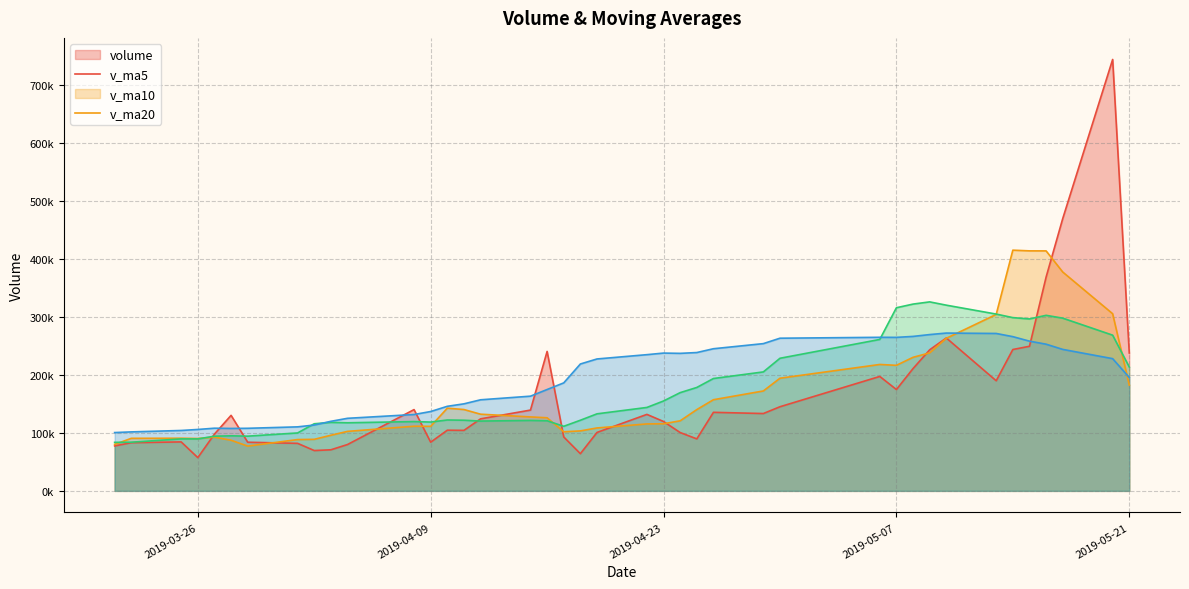

Reading right to left, what are all the values shown in this chart?

volume: 2019-05-21=237987.2	2019-05-20=744577.9	2019-05-17=470018.6	2019-05-16=369002.8	2019-05-15=249537.0	2019-05-14=243980.4	2019-05-13=190030.5	2019-05-10=263900.7	2019-05-09=243476.2	2019-05-08=211073.5	2019-05-07=174886.6	2019-05-06=197501.5	2019-04-30=145196.5	2019-04-29=133462.9	2019-04-26=135561.5	2019-04-25=89719.0	2019-04-24=100651.2	2019-04-23=119727.3	2019-04-22=132001.1	2019-04-19=100853.3	2019-04-18=64178.5	2019-04-17=93046.0	2019-04-16=240662.7	2019-04-15=139419.8	2019-04-12=124320.4	2019-04-11=104398.1	2019-04-10=104703.6	2019-04-09=84002.1	2019-04-08=140263.3	2019-04-04=79987.0	2019-04-03=70896.6	2019-04-02=69583.6	2019-04-01=82015.7	2019-03-29=83966.2	2019-03-28=130332.7	2019-03-27=97972.2	2019-03-26=57387.1	2019-03-25=84509.1	2019-03-22=83169.4	2019-03-21=77557.5
v_ma5: 2019-05-21=182584.5	2019-05-20=305732.4	2019-05-17=377711.3	2019-05-16=414175.3	2019-05-15=414224.7	2019-05-14=415423.3	2019-05-13=304513.8	2019-05-10=263290.3	2019-05-09=238184.9	2019-05-08=230492.2	2019-05-07=216673.5	2019-05-06=218167.7	2019-04-30=194426.9	2019-04-29=172424.2	2019-04-26=157321.8	2019-04-25=140288.3	2019-04-24=120918.2	2019-04-23=115824.4	2019-04-22=115532.0	2019-04-19=108590.4	2019-04-18=103482.3	2019-04-17=101961.2	2019-04-16=126148.3	2019-04-15=127632.1	2019-04-12=132325.5	2019-04-11=140369.4	2019-04-10=142700.9	2019-04-09=111368.8	2019-04-08=111537.5	2019-04-04=102670.8	2019-04-03=95970.6	2019-04-02=88946.5	2019-04-01=88549.2	2019-03-29=77289.8	2019-03-28=87358.9	2019-03-27=92774.1	2019-03-26=90334.8	2019-03-25=90833.5	2019-03-22=90674.1	2019-03-21=80119.1
v_ma10: 2019-05-21=213800.9	2019-05-20=268738.3	2019-05-17=298094.5	2019-05-16=302965.0	2019-05-15=296707.2	2019-05-14=299003.9	2019-05-13=305123.1	2019-05-10=320500.8	2019-05-09=326180.1	2019-05-08=322358.5	2019-05-07=316048.4	2019-05-06=261340.8	2019-04-30=228858.6	2019-04-29=205304.6	2019-04-26=193907.0	2019-04-25=178480.9	2019-04-24=169543.0	2019-04-23=155125.6	2019-04-22=143978.1	2019-04-19=132956.1	2019-04-18=121885.3	2019-04-17=111439.7	2019-04-16=120986.4	2019-04-15=121582.1	2019-04-12=120457.9	2019-04-11=121925.8	2019-04-10=122331.1	2019-04-09=118758.6	2019-04-08=119584.8	2019-04-04=117498.2	2019-04-03=118170.0	2019-04-02=115823.7	2019-04-01=99959.0	2019-03-29=94413.7	2019-03-28=95014.9	2019-03-27=94372.3	2019-03-26=89640.7	2019-03-25=89691.4	2019-03-22=83982.0	2019-03-21=83739.0
v_ma20: 2019-05-21=195673.9	2019-05-20=228201.1	2019-05-17=244170.9	2019-05-16=253155.1	2019-05-15=258393.0	2019-05-14=266176.9	2019-05-13=271670.0	2019-05-10=272350.9	2019-05-09=269753.2	2019-05-08=266585.2	2019-05-07=264924.6	2019-05-06=265039.6	2019-04-30=263476.5	2019-04-29=254134.8	2019-04-26=245307.1	2019-04-25=238742.4	2019-04-24=237333.0	2019-04-23=237813.2	2019-04-22=235079.1	2019-04-19=227657.3	2019-04-18=218966.8	2019-04-17=186390.2	2019-04-16=174922.5	2019-04-15=163443.3	2019-04-12=157182.5	2019-04-11=150203.4	2019-04-10=145937.0	2019-04-09=136942.1	2019-04-08=131781.5	2019-04-04=125227.1	2019-04-03=120027.6	2019-04-02=113631.7	2019-04-01=110472.7	2019-03-29=107997.9	2019-03-28=107736.4	2019-03-27=108149.1	2019-03-26=105985.9	2019-03-25=104225.0	2019-03-22=101783.4	2019-03-21=100618.6